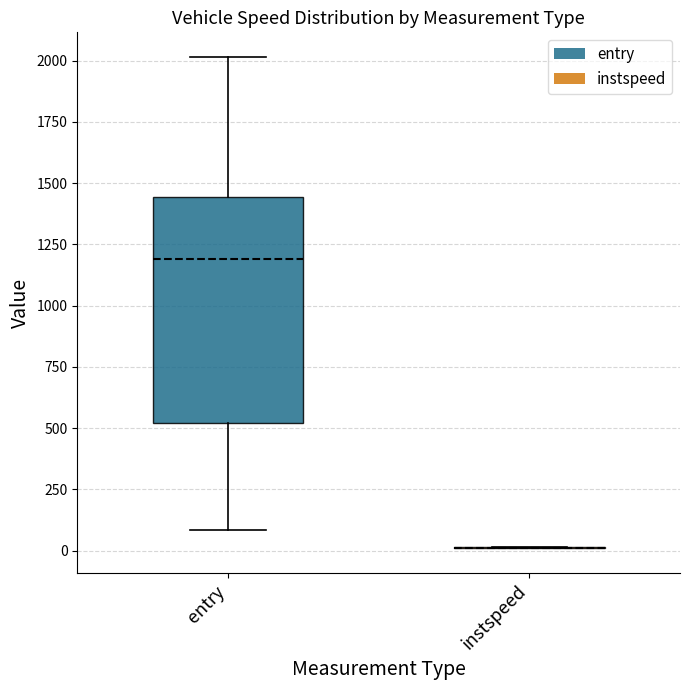

Comparing the boxes themselves (not the whiskers), which one is the tallest?

entry